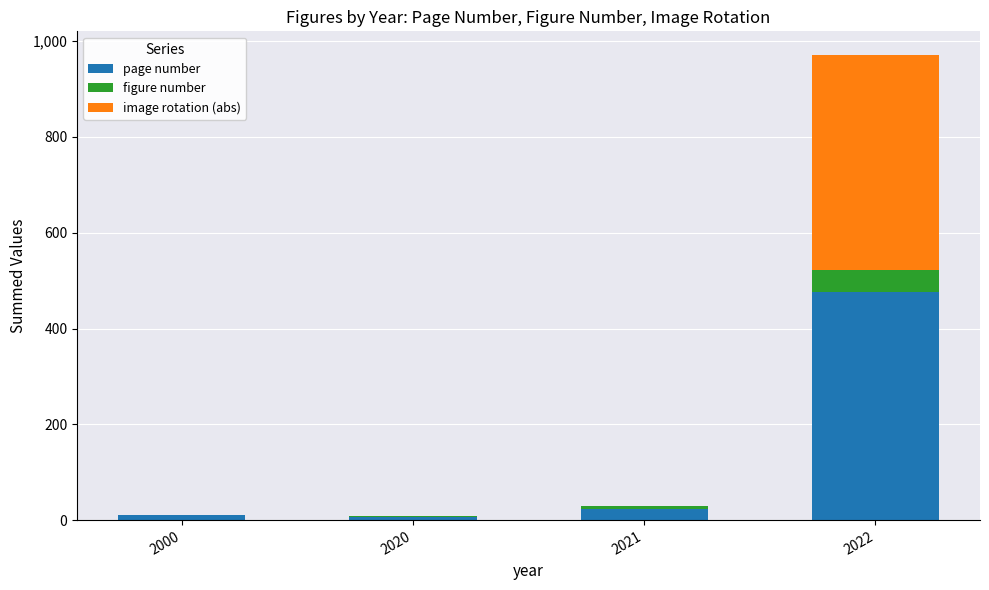

What is the total value across all series at 2000?

11